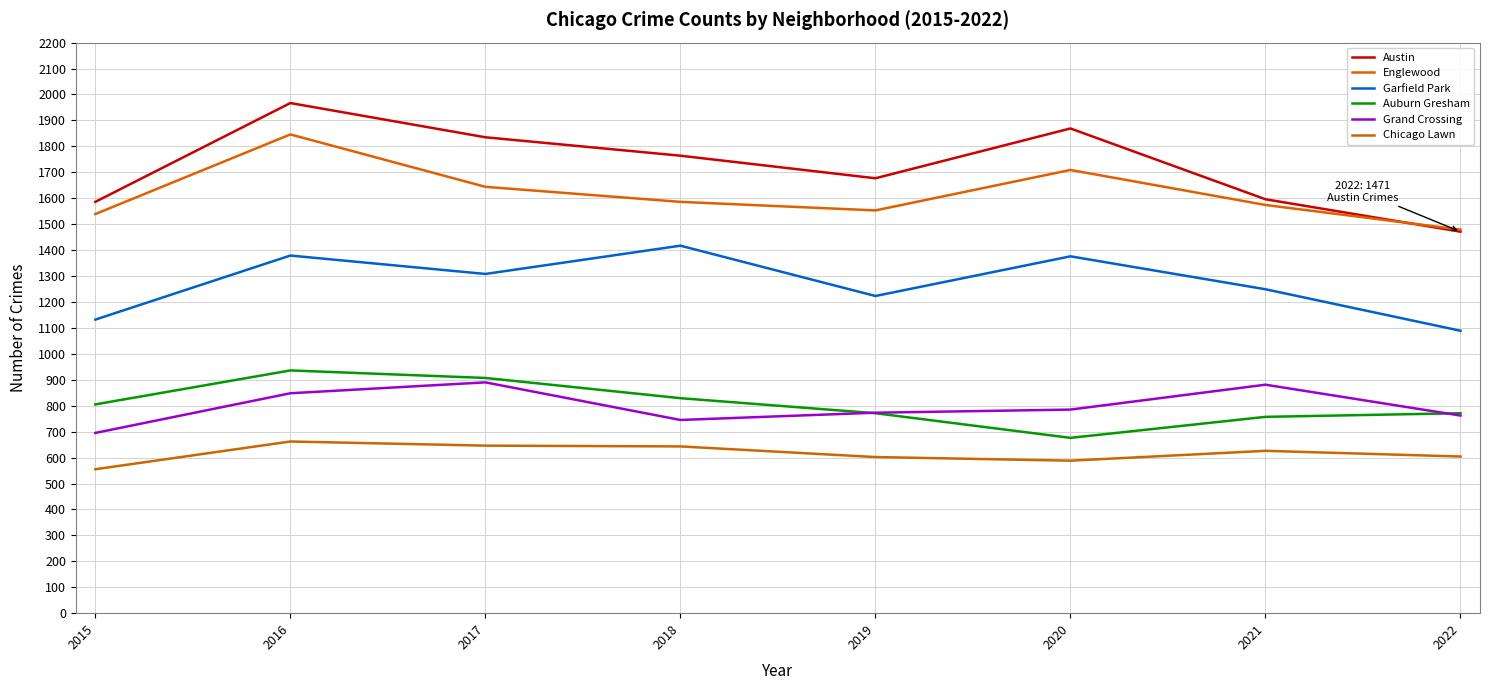

How many lines are shown in the chart?

6